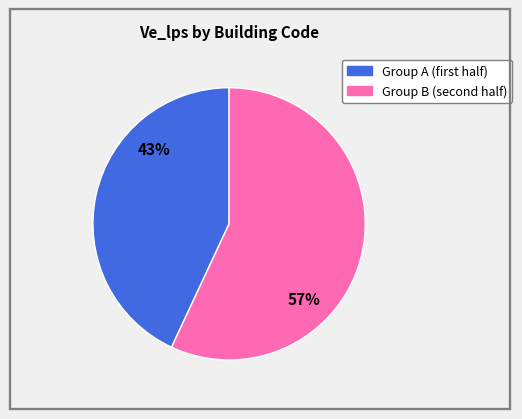

To the nearest percent, what is the difference between the largest and smallest slice percentages?

14%